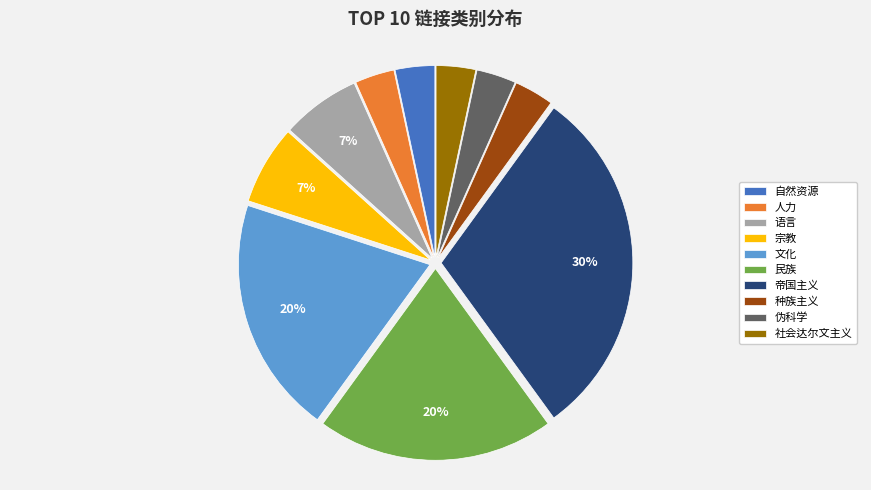

Does any single category account for the majority?

No